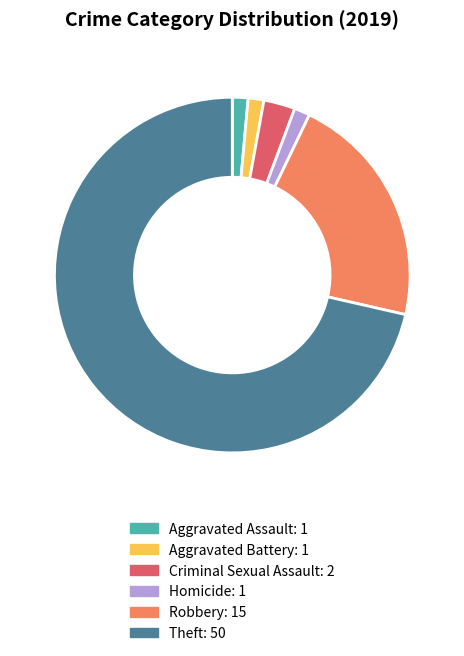

What is the ratio of the value at Robbery: 15 to the value at Aggravated Assault: 1?

15.0